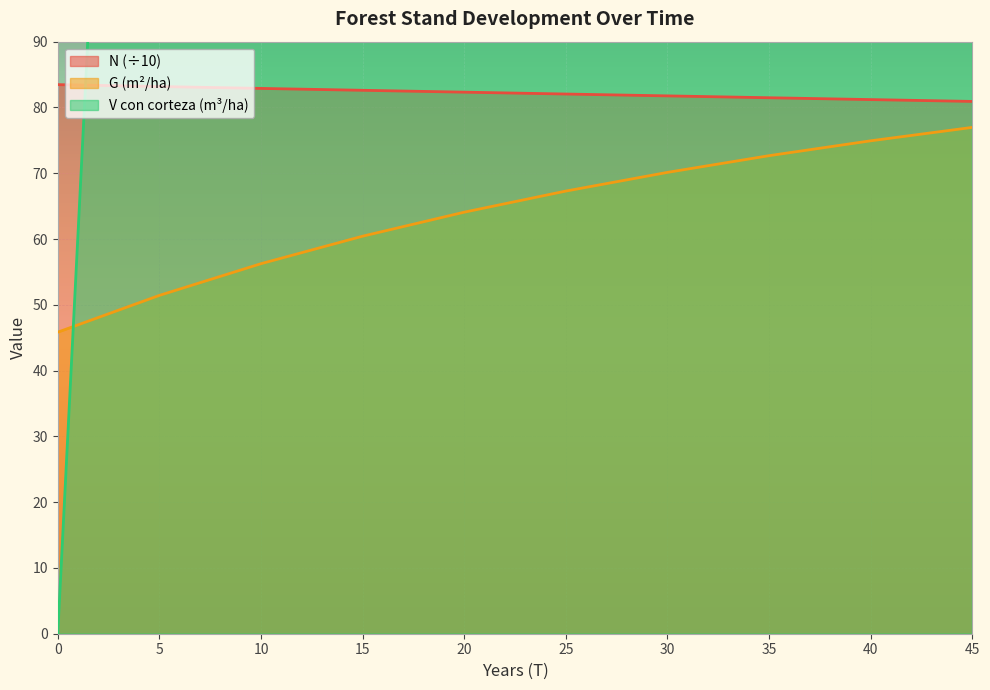

How many lines are shown in the chart?

3